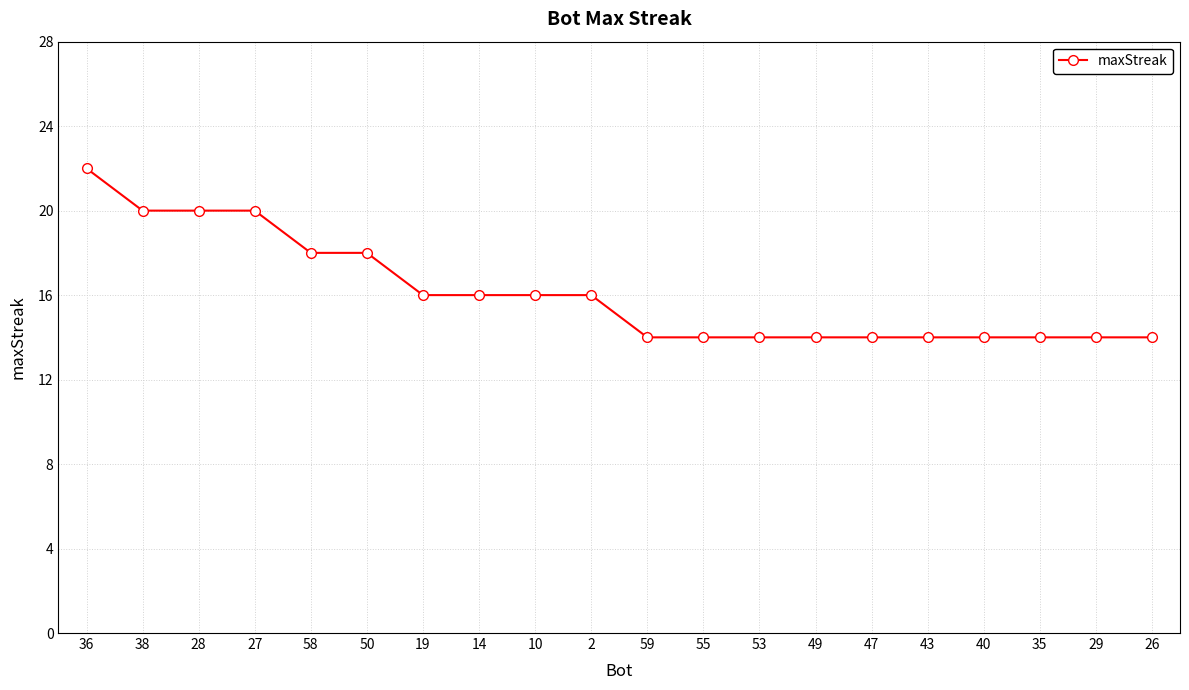

The chart shows a value of 4 at 43. True or false?

False